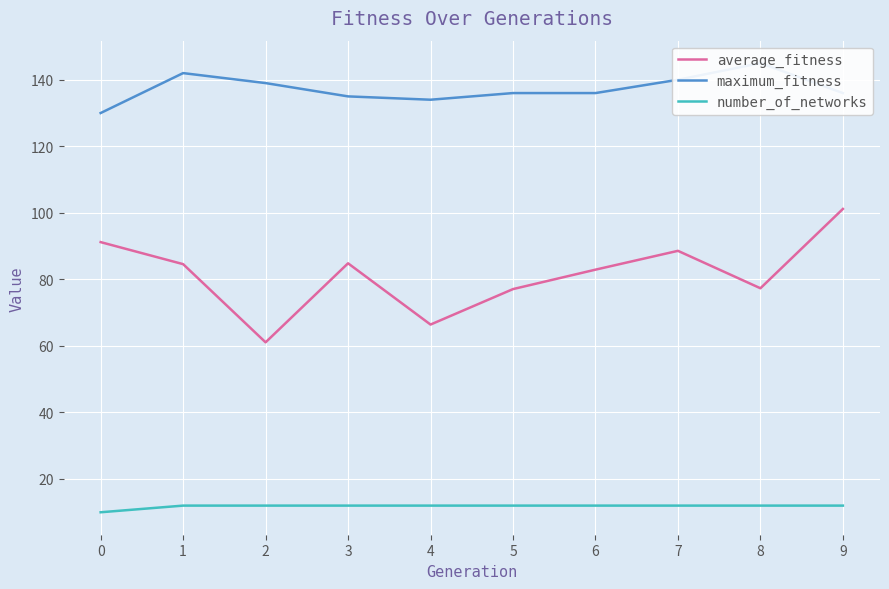

What is the value of the average_fitness point at the 9th from the left?

77.3